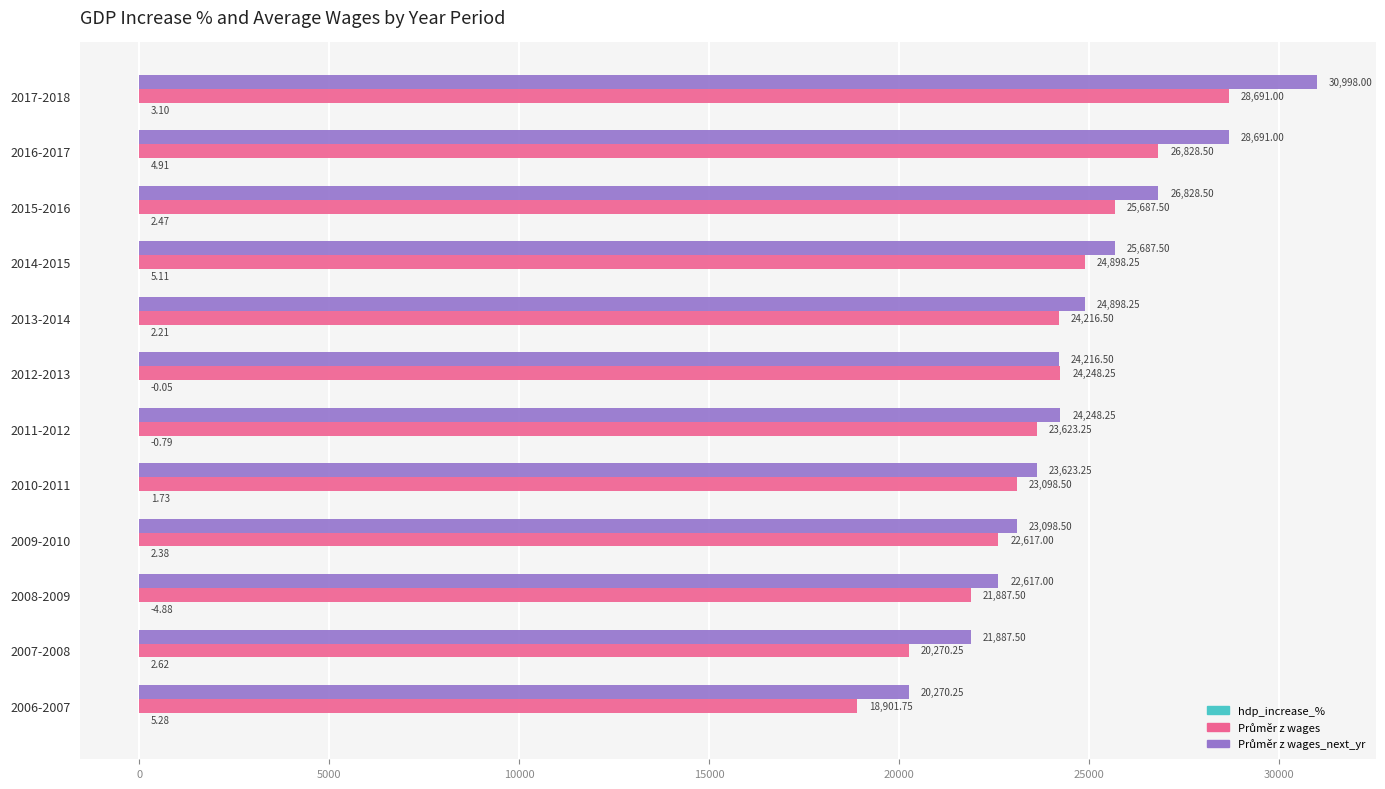

What is the total value across all series at 2016-2017?

55524.4